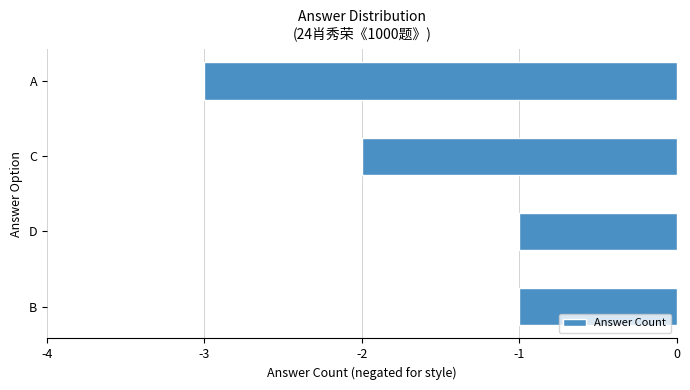

Is it true that the value at C is -2?

True